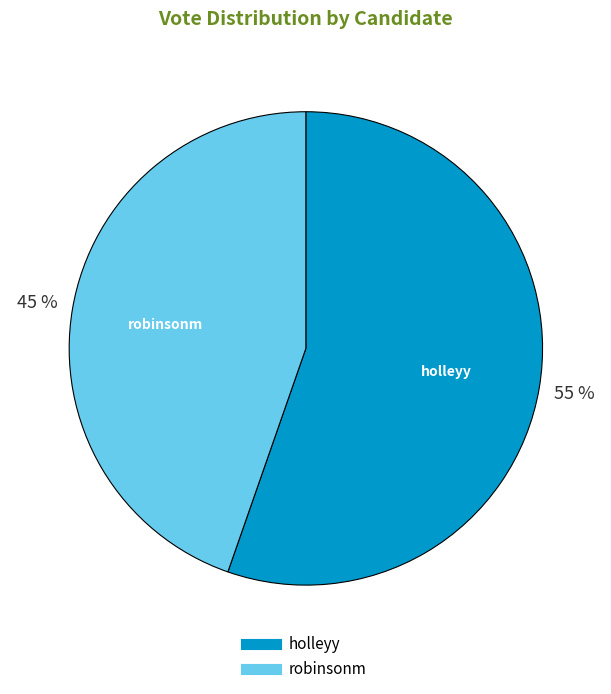

To the nearest percent, what portion does robinsonm represent?

45%